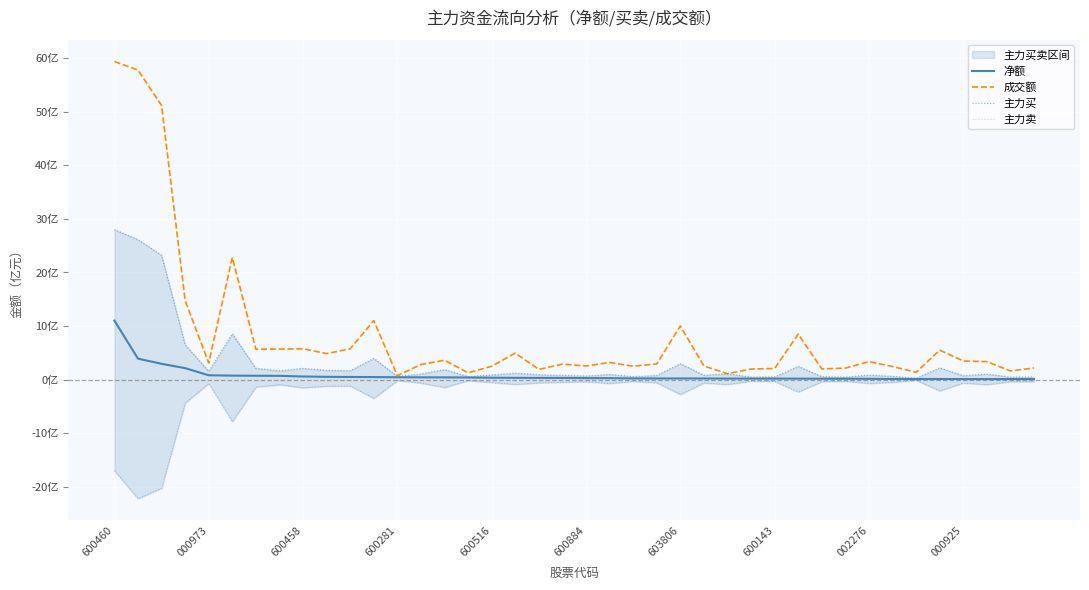

What is the minimum value shown in the chart?

-22.2